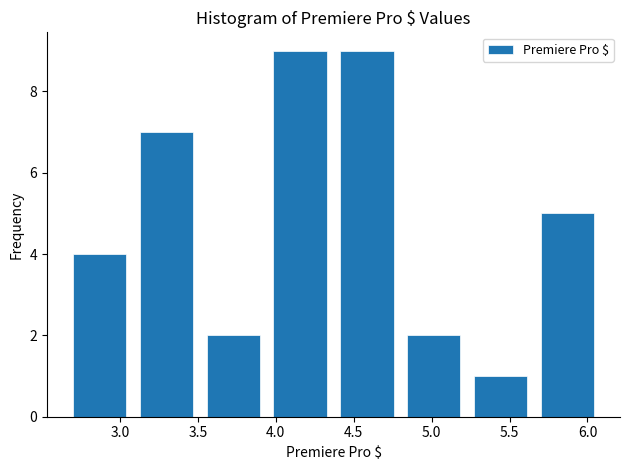

How tall is the bar that spans 4.35 to 4.80 on the x-axis? Neither the bar edges nor the heights are printed on the chart, so give them approximately, as read against the axes.

9